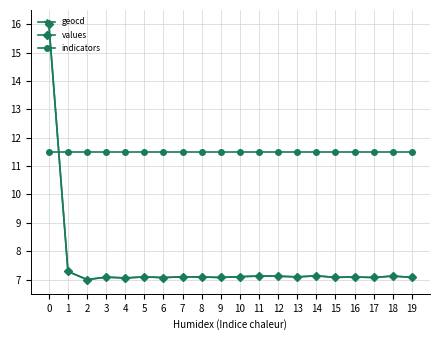

What is the value of the indicators point at the 14th from the left?

11.5